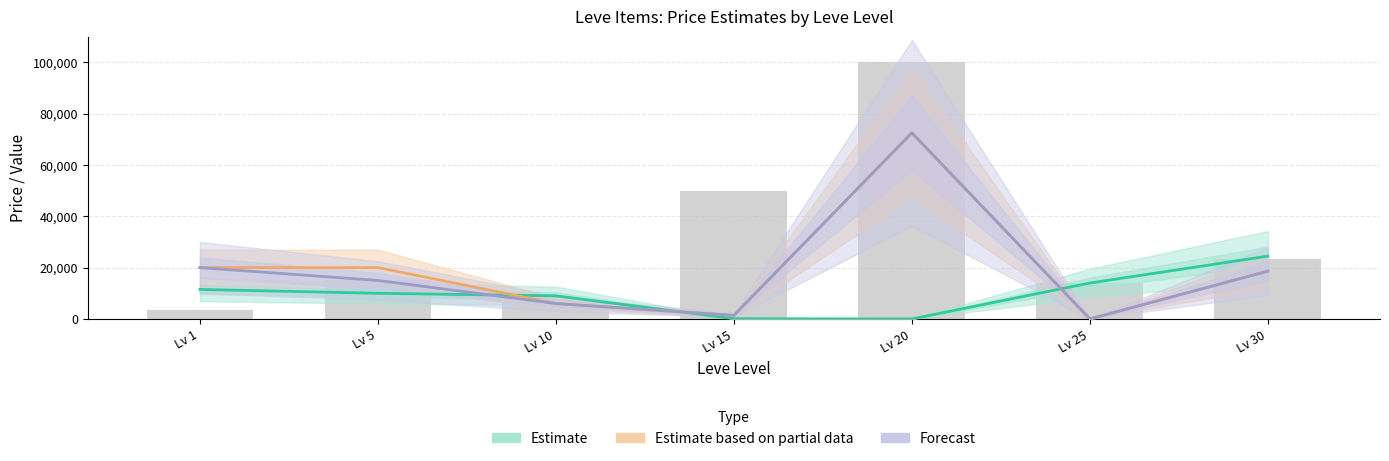

Is the value of Avg Price (bar) at Lv 30 greater than the value of Estimate based on partial data at Lv 15?

Yes